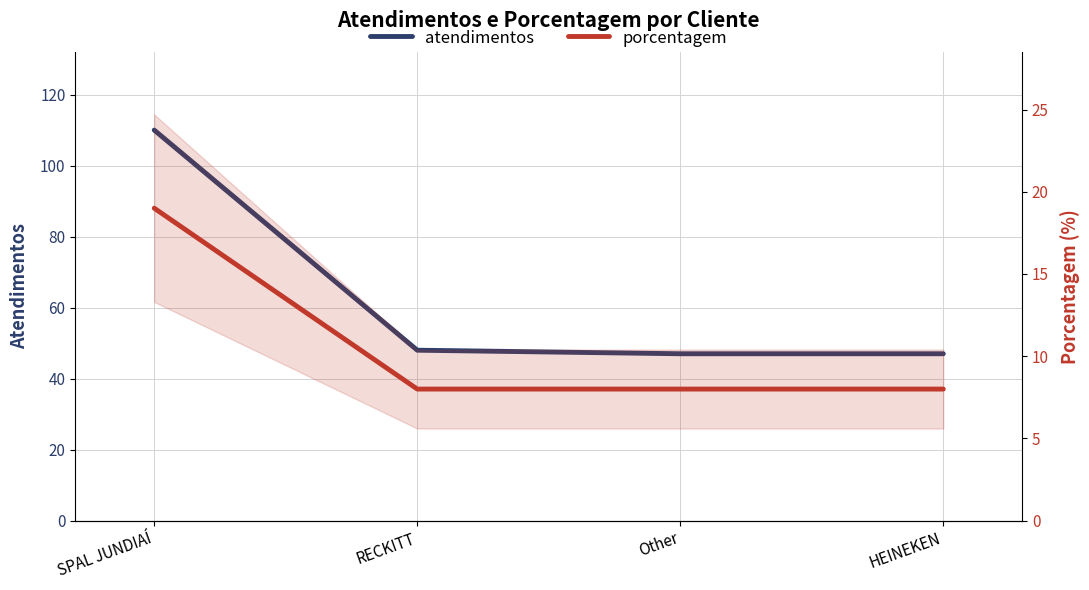

True or false: atendimentos and porcentagem intersect in this chart.

False